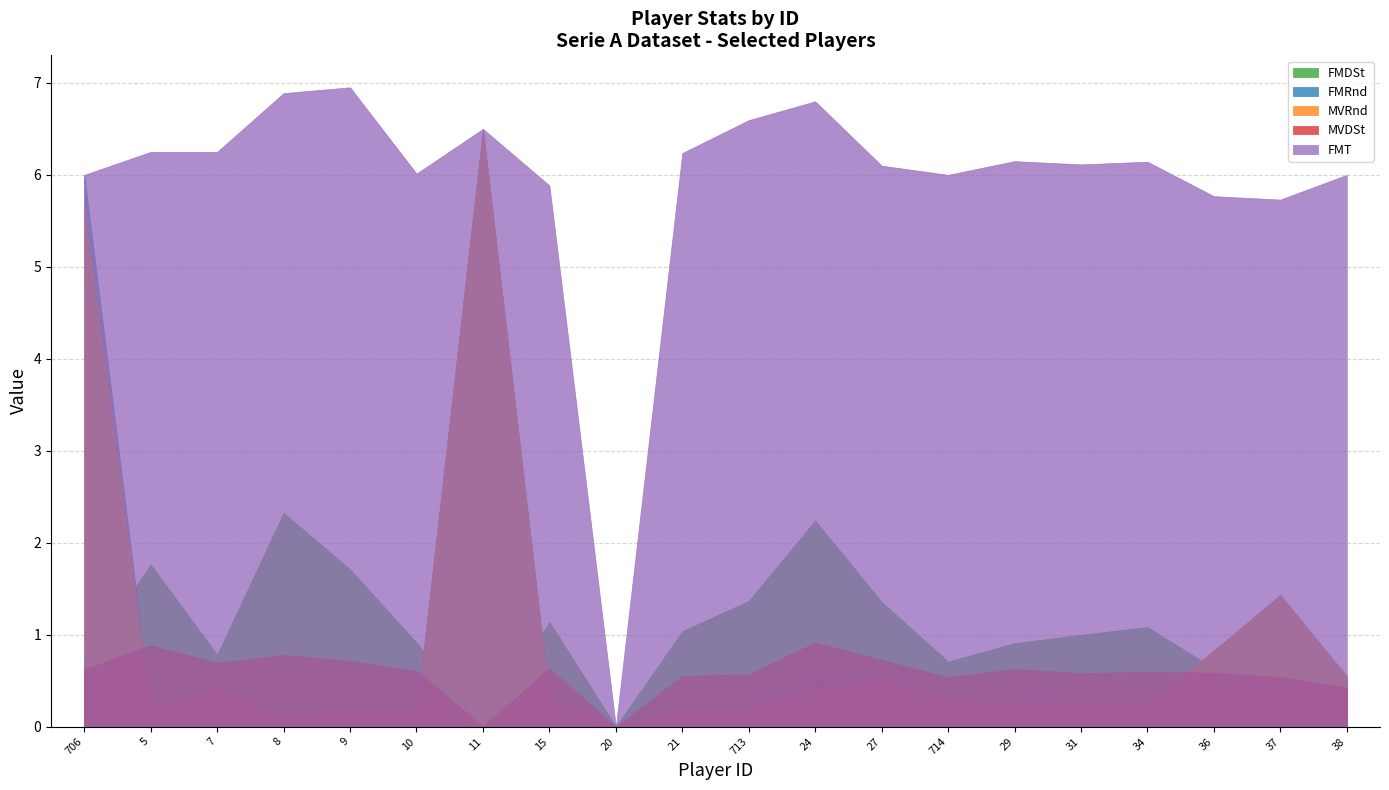

True or false: FMRnd and FMDSt cross at least once.

True